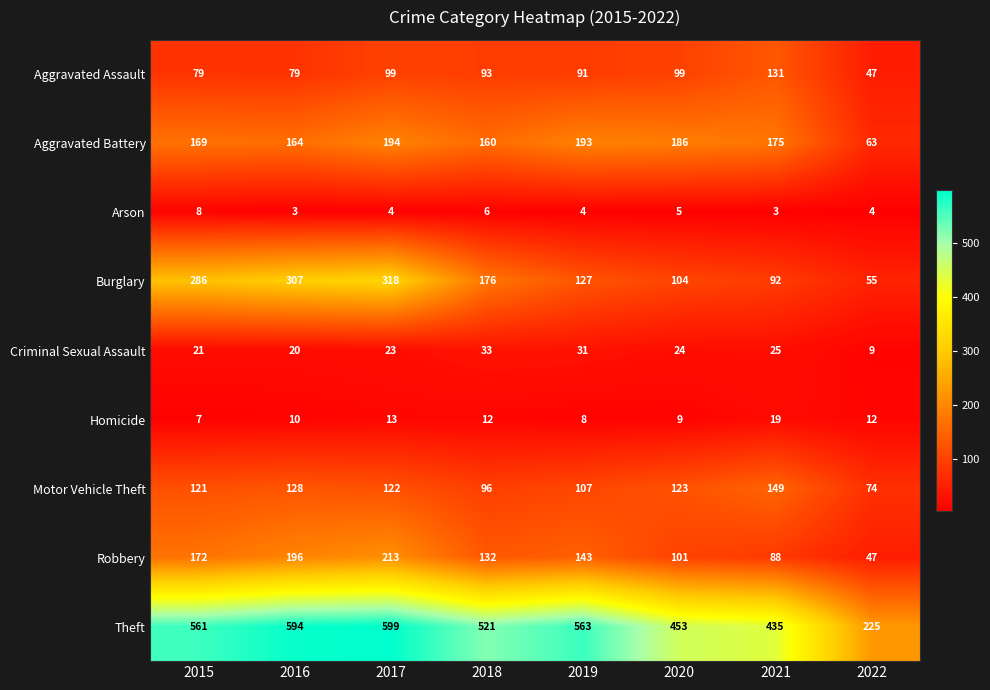

How many data points in Robbery are less than 143?

4